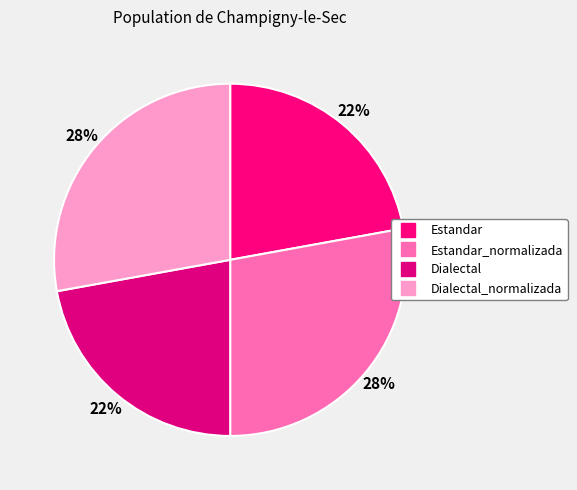

How many slices are in this pie chart?

4